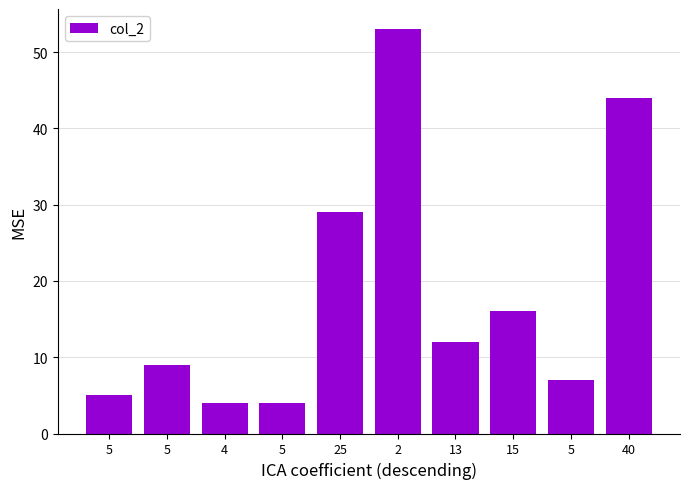

What is the difference between the maximum and minimum values?

49